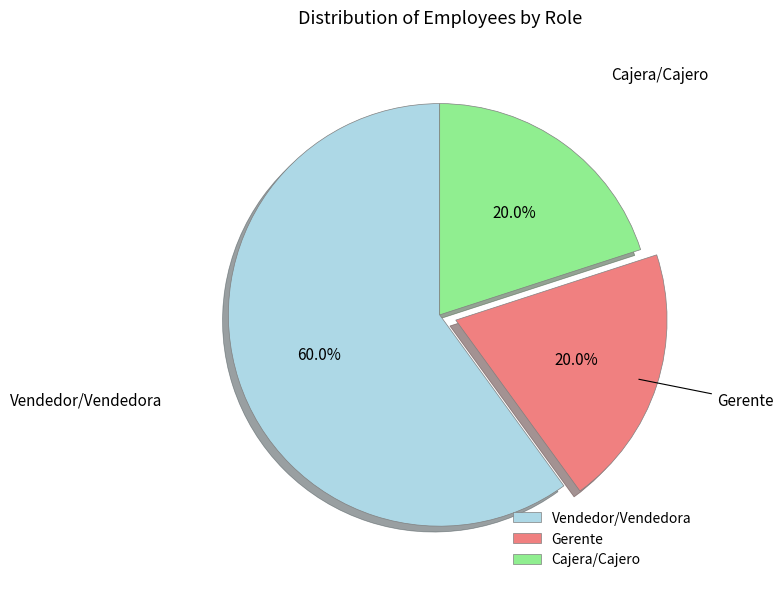

Which category has the biggest portion of the pie?

Vendedor/Vendedora